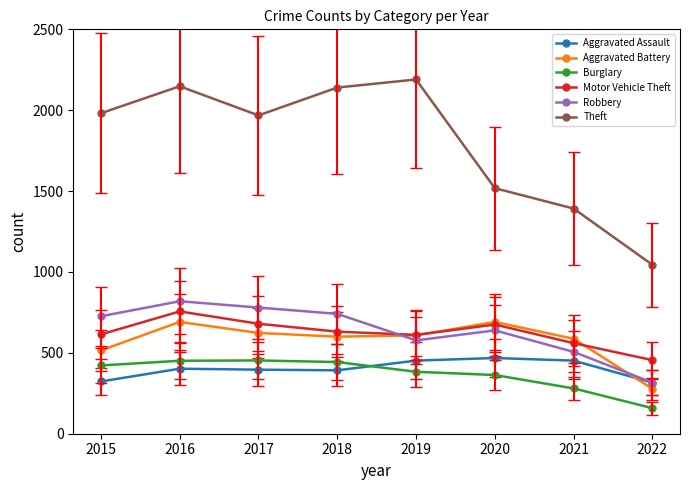

Is this an area chart (filled region under the line)?

No